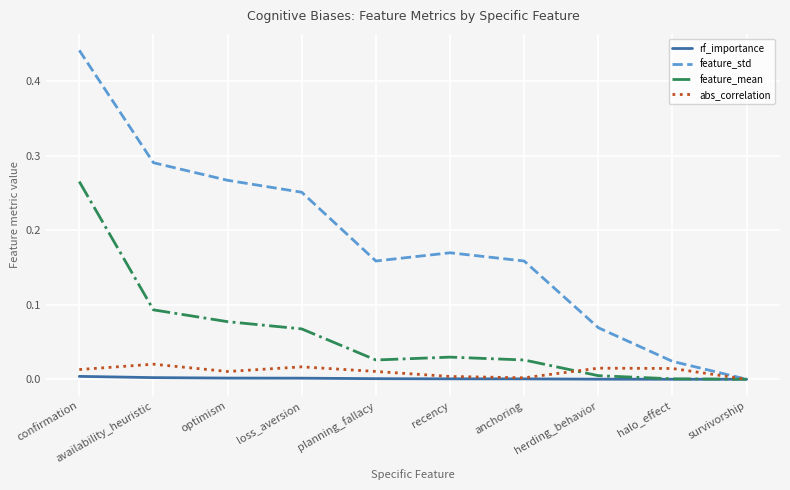

Which label corresponds to the largest value in the chart?

confirmation